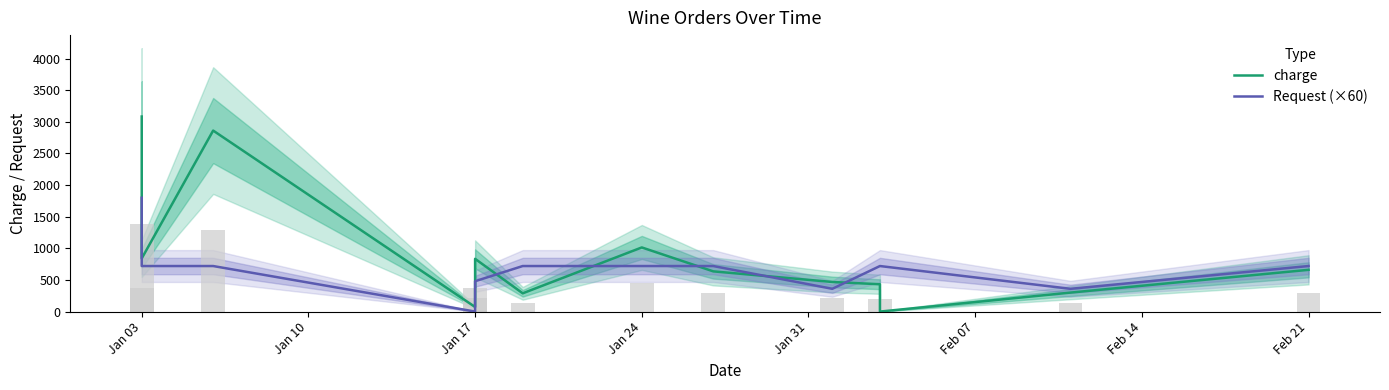

Where does the Request (×60) series first go above 720?

Jan 03